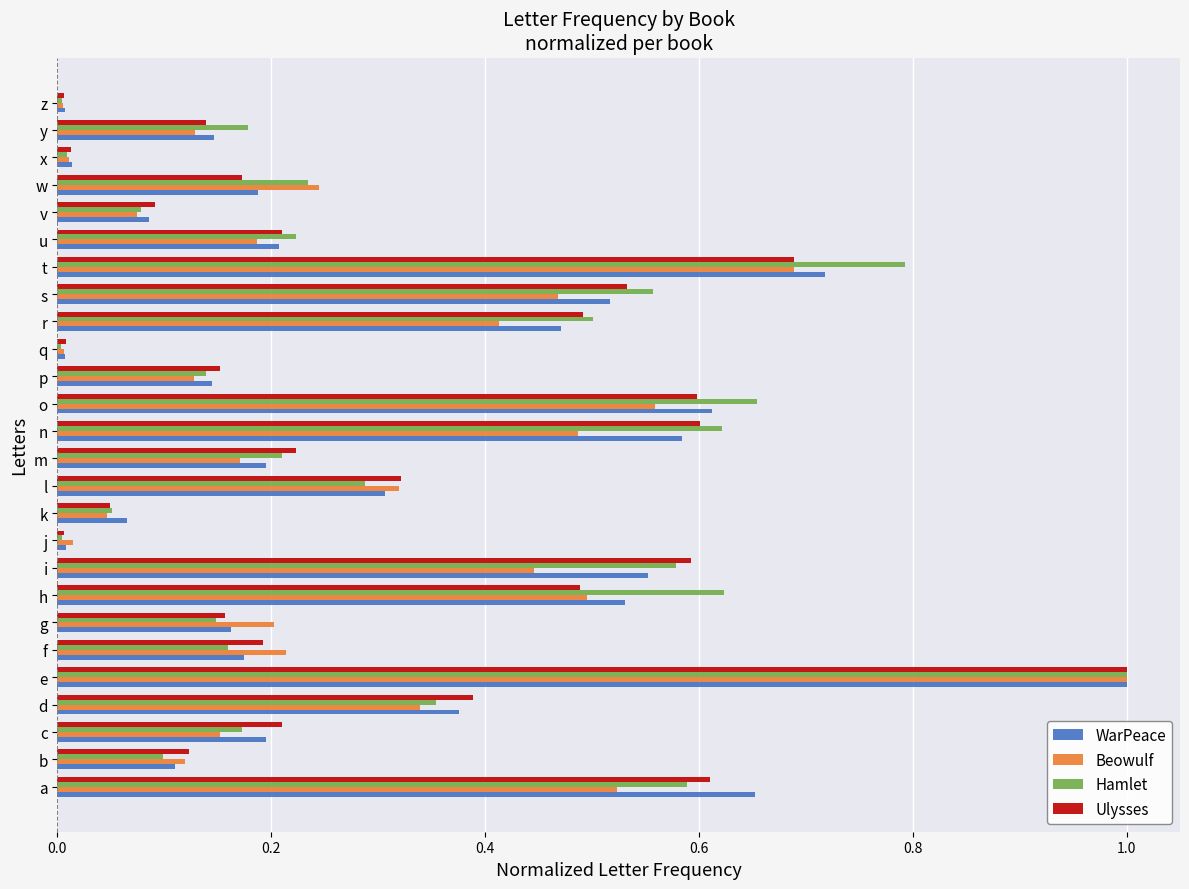

What is the total value across all series at t?

2.9